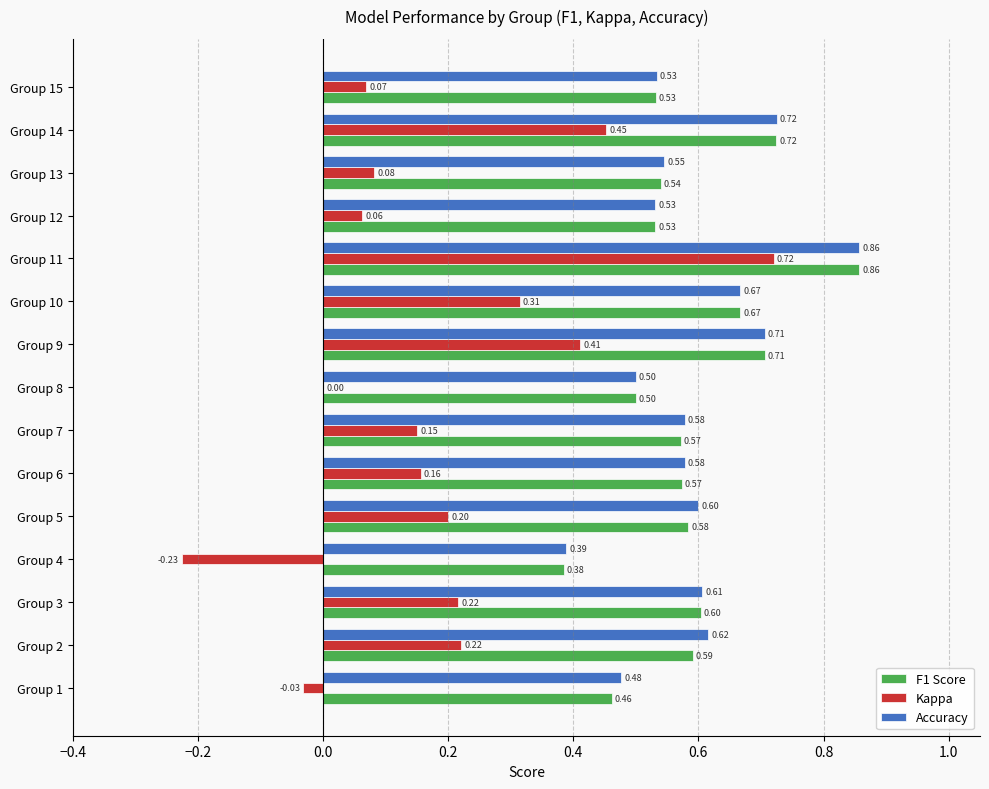

Which series changed the most between Group 2 and Group 15?

Kappa